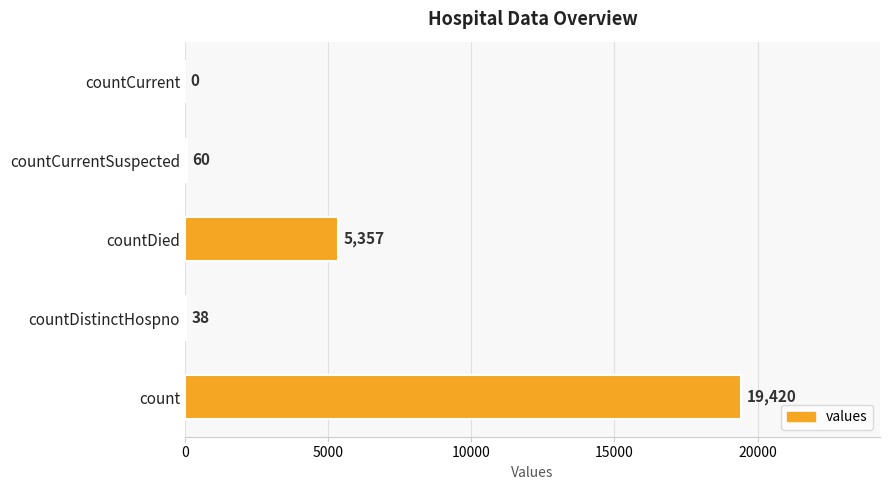

Reading bottom to top, transcribe all the data shown in this chart.

count=19420	countDistinctHospno=38	countDied=5357	countCurrentSuspected=60	countCurrent=0